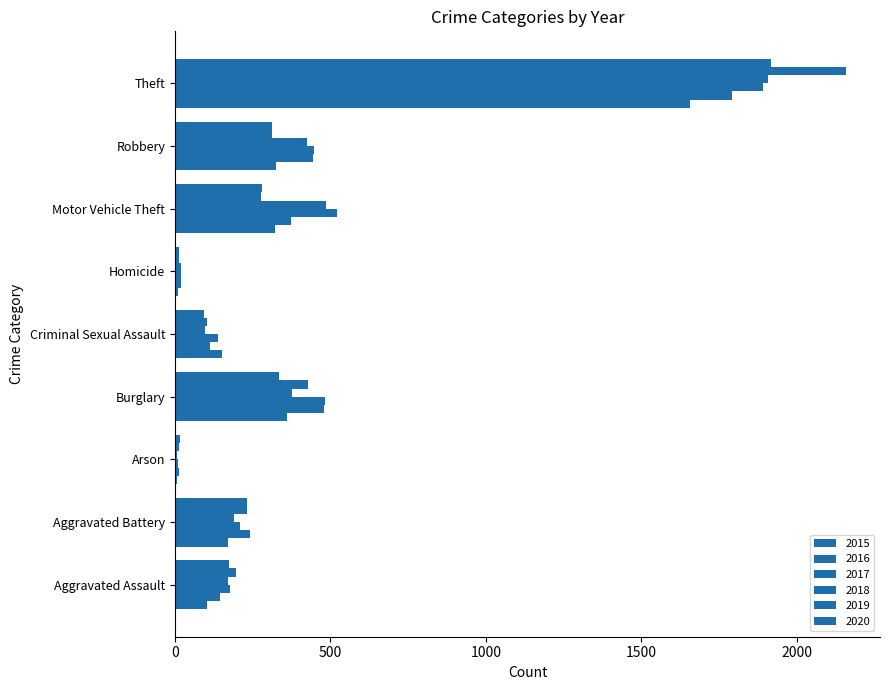

How many data points in 2020 are less than 231?

4